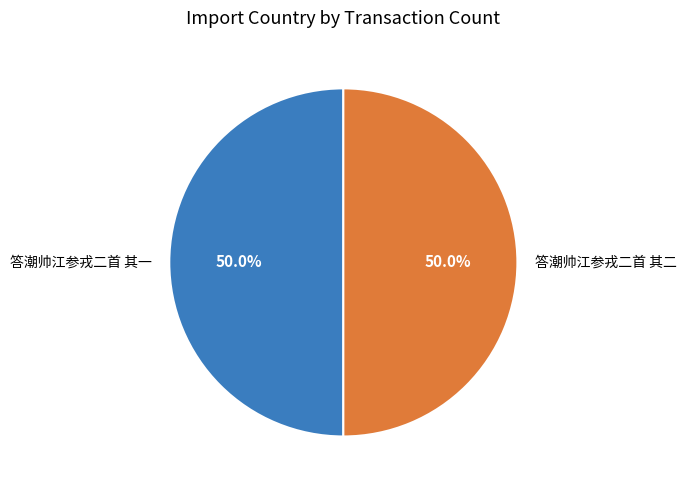

To the nearest percent, what portion does 答潮帅江参戎二首 其二 represent?

50%